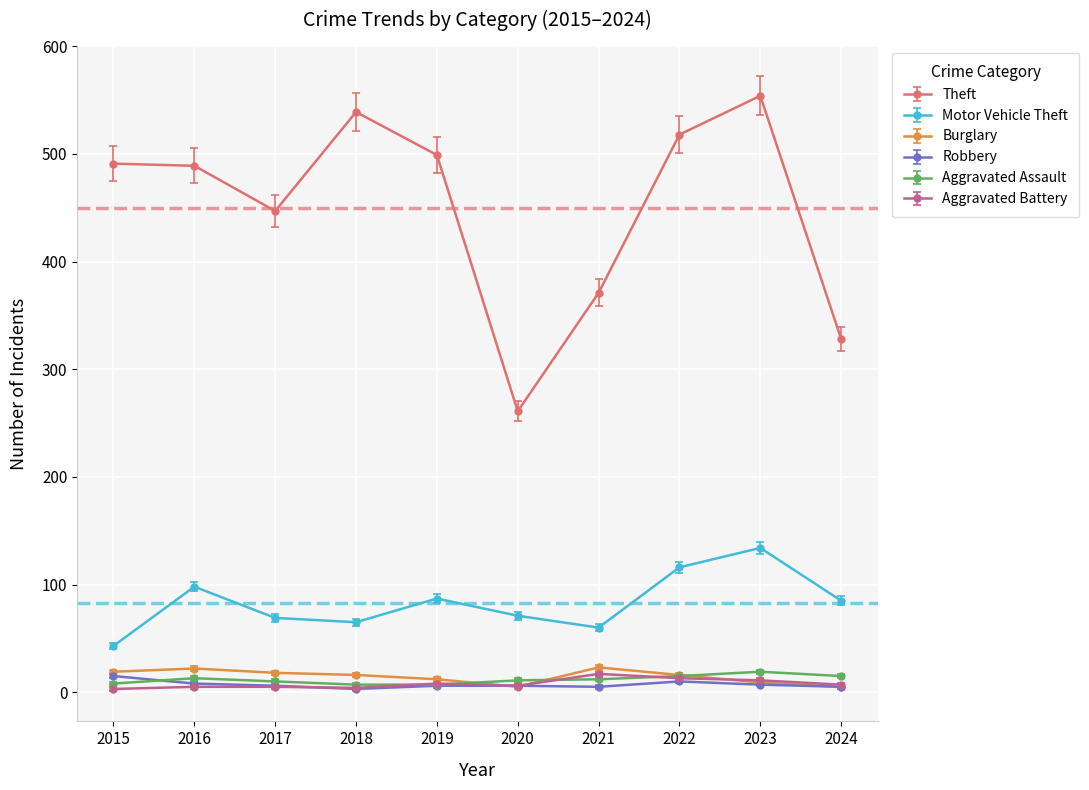

What is the minimum value shown in the chart?

3